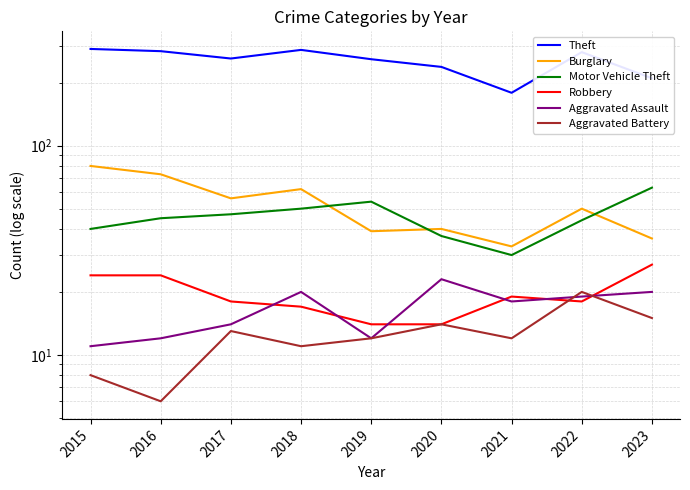

Which category has the lowest value in the Theft series?

2021